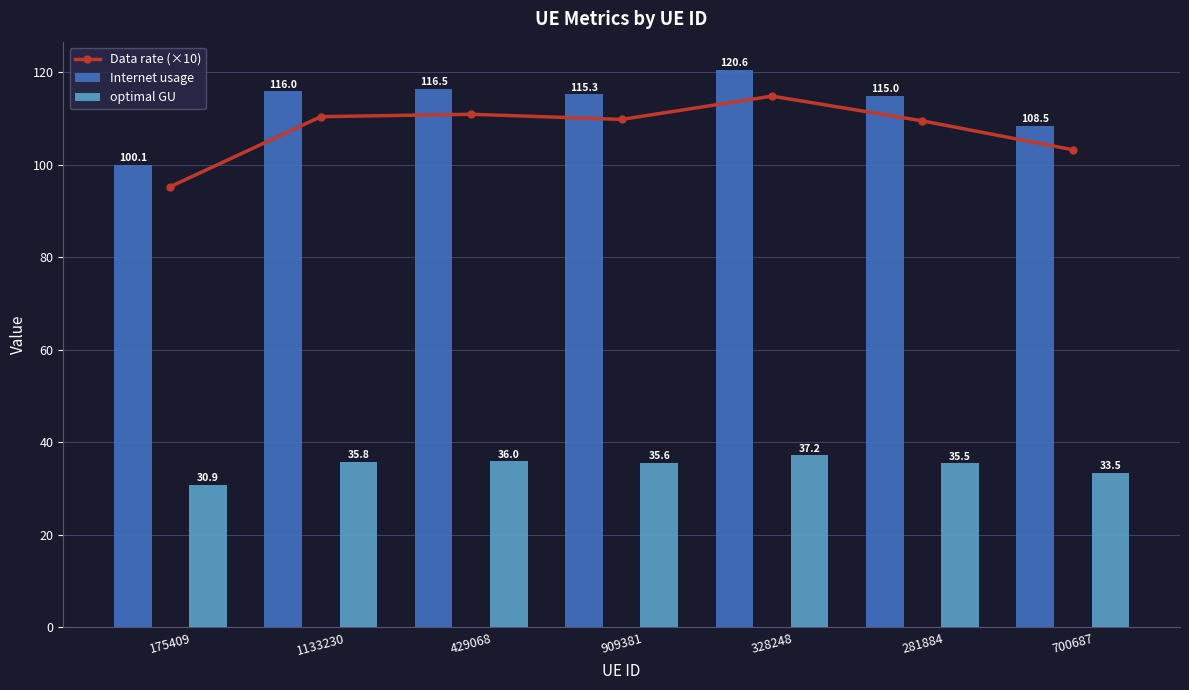

What is the value of the Data rate (×10) bar at the 7th from the left?

103.3